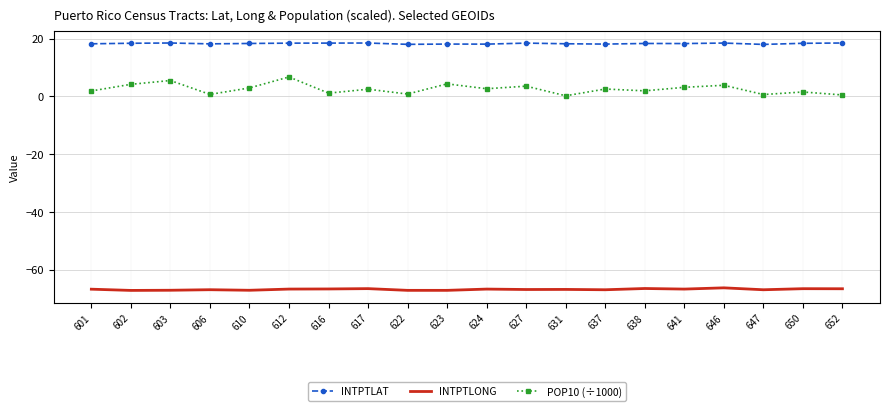

Which series has the widest spread of values?

POP10 (÷1000)